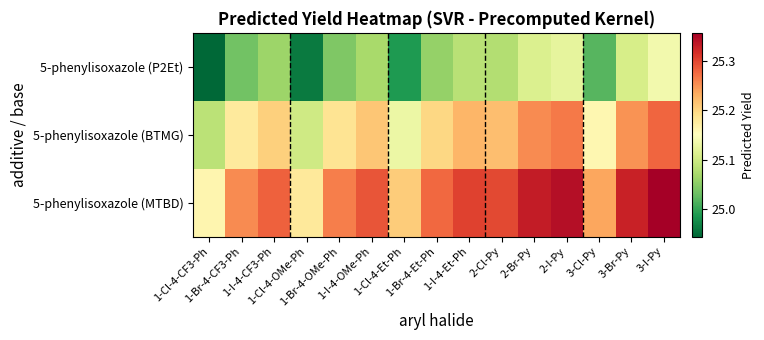

List the series in order of their peak value, highest first.

5-phenylisoxazole (MTBD), 5-phenylisoxazole (BTMG), 5-phenylisoxazole (P2Et)